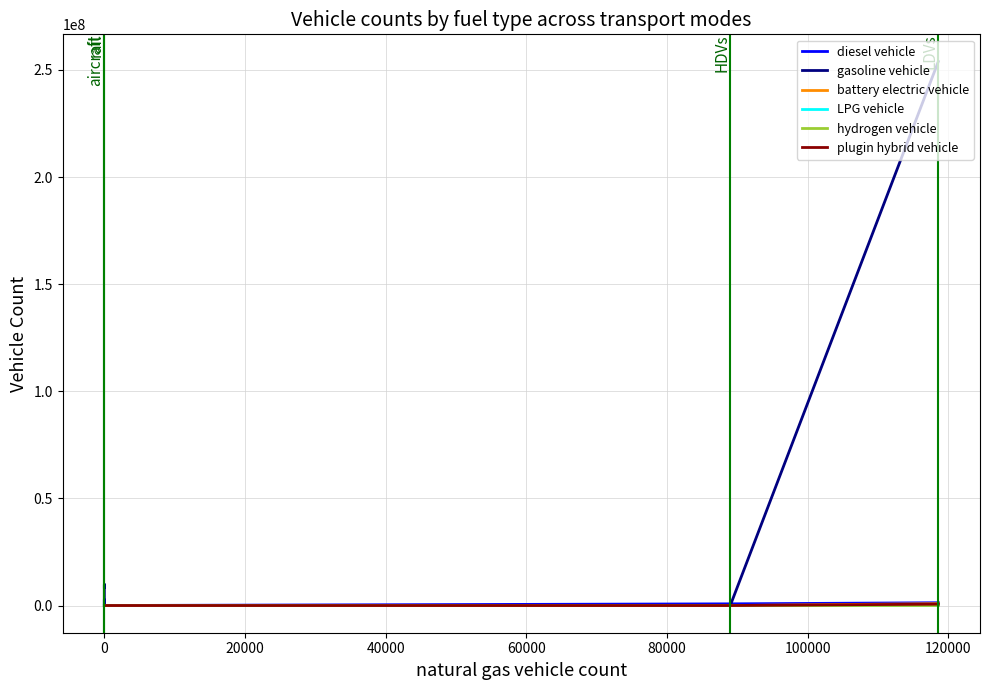

True or false: battery electric vehicle and gasoline vehicle cross at least once.

True